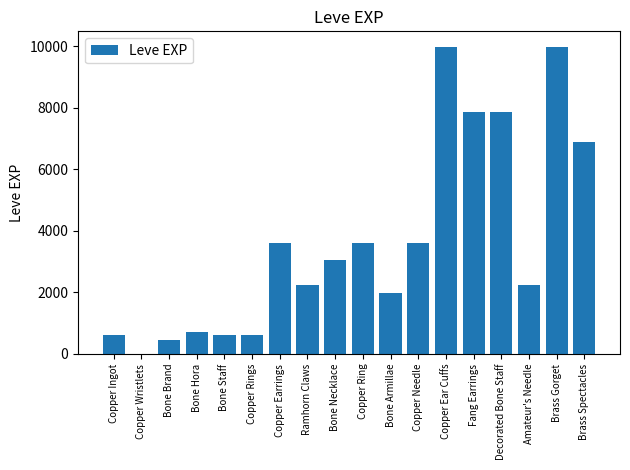

Which has a higher value, Copper Ear Cuffs or Bone Armillae?

Copper Ear Cuffs